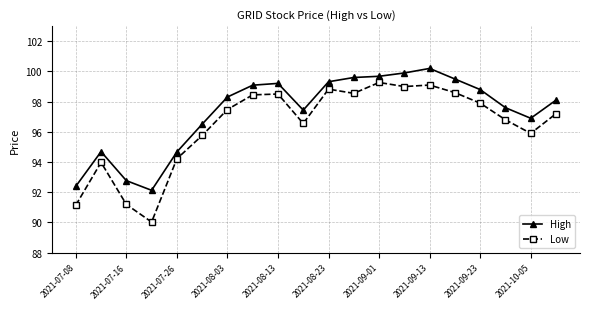

Rank the series by their average value, from lowest to highest.

Low, High